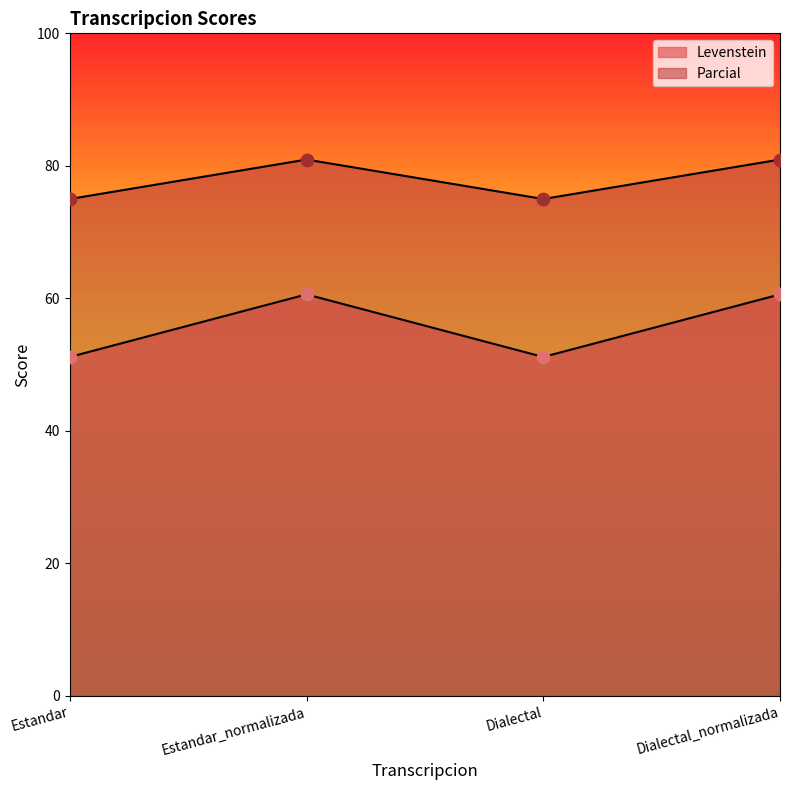

What are all the series names shown in the legend?

Levenstein, Parcial